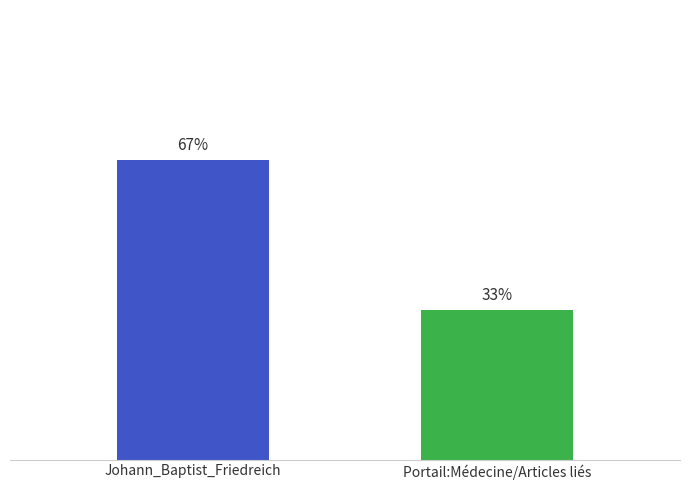

What is the label of the 1st bar from the right?

Portail:Médecine/Articles liés